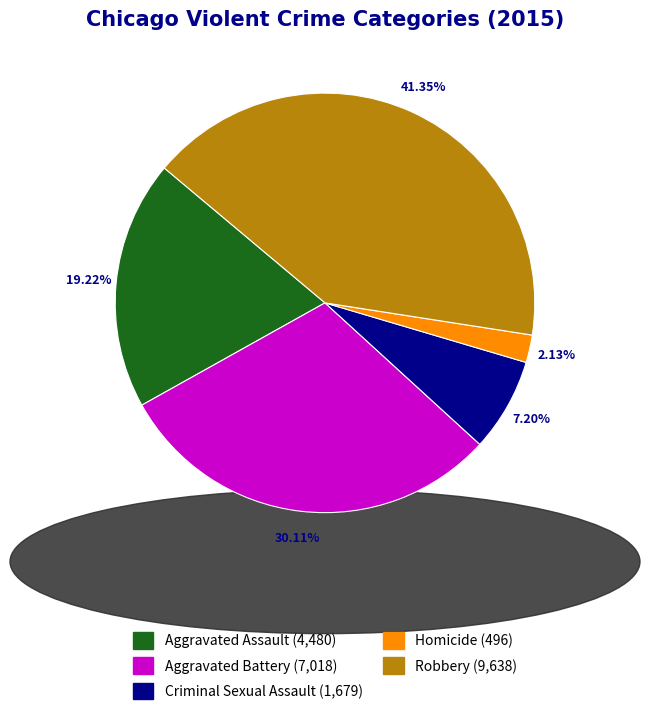

Do Robbery and Aggravated Assault together represent more than half of the pie?

Yes